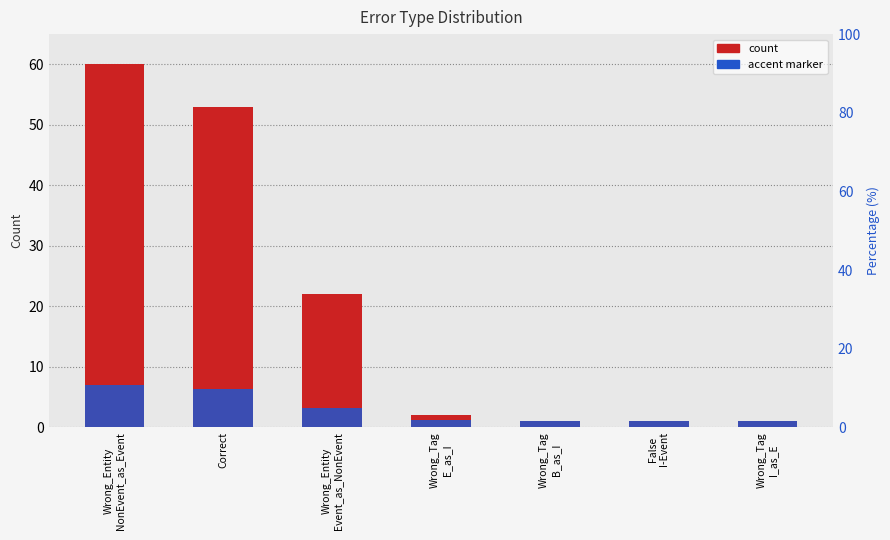

How many data points are less than 2?

3